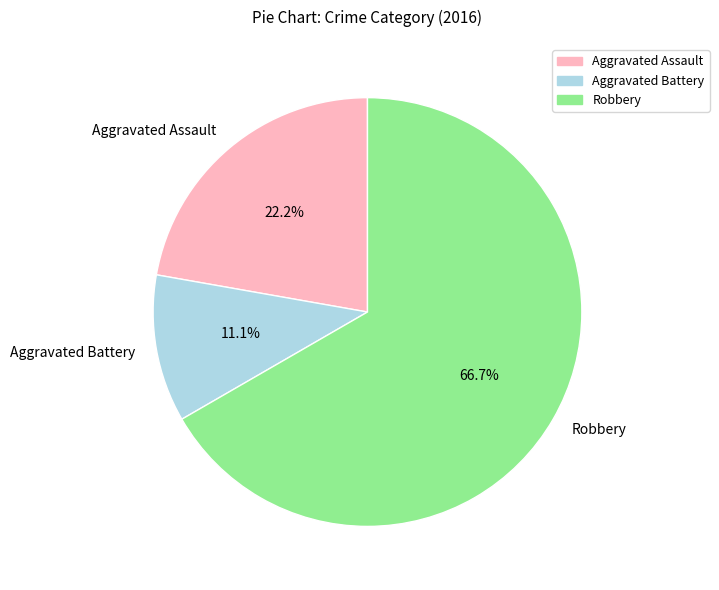

Which has a higher value, Robbery or Aggravated Battery?

Robbery